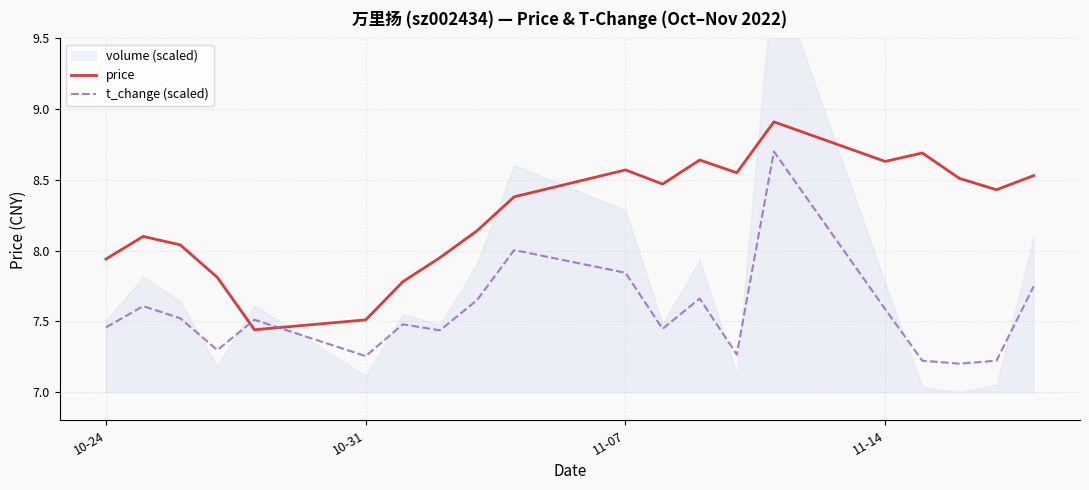

What is the highest value of the t_change (scaled) series?

8.7